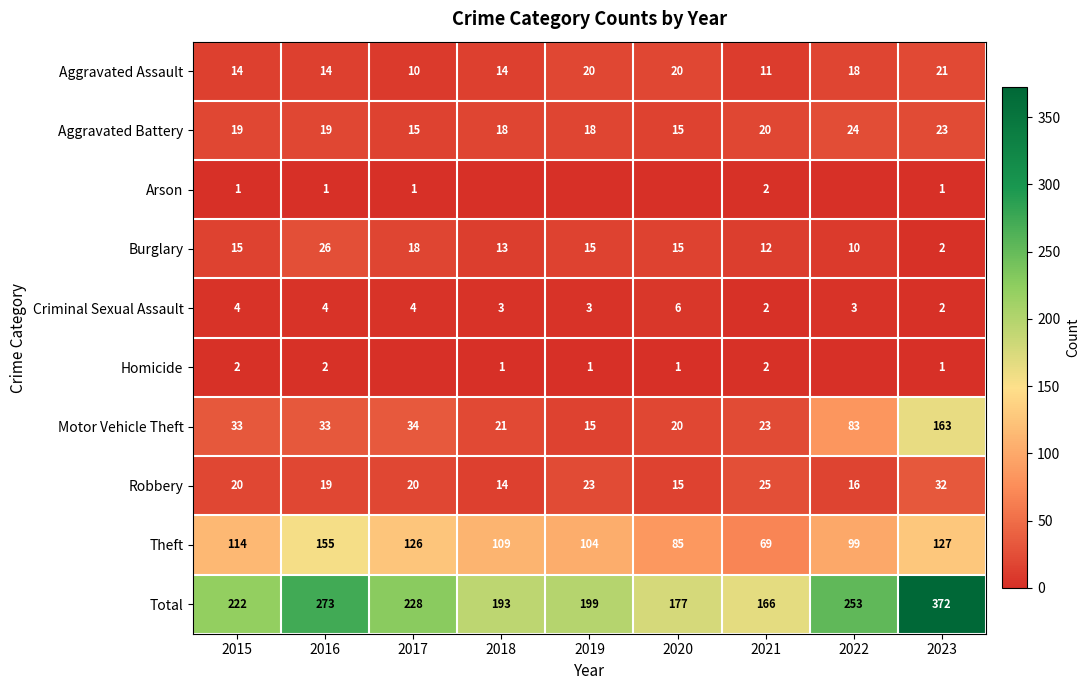

At which category is the sum across all series the highest?

2023